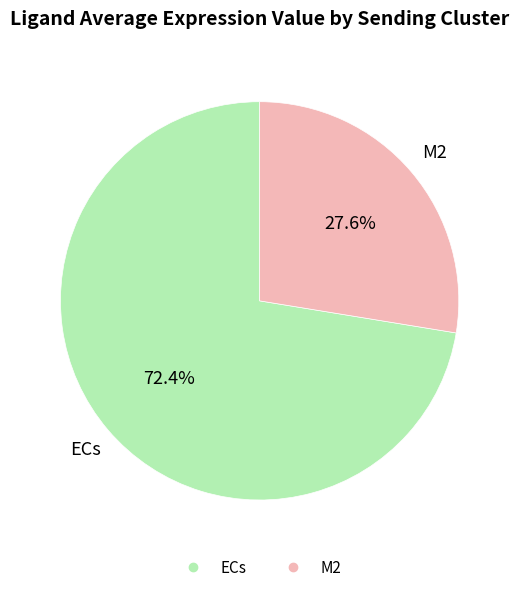

Between M2 and ECs, which is larger?

ECs